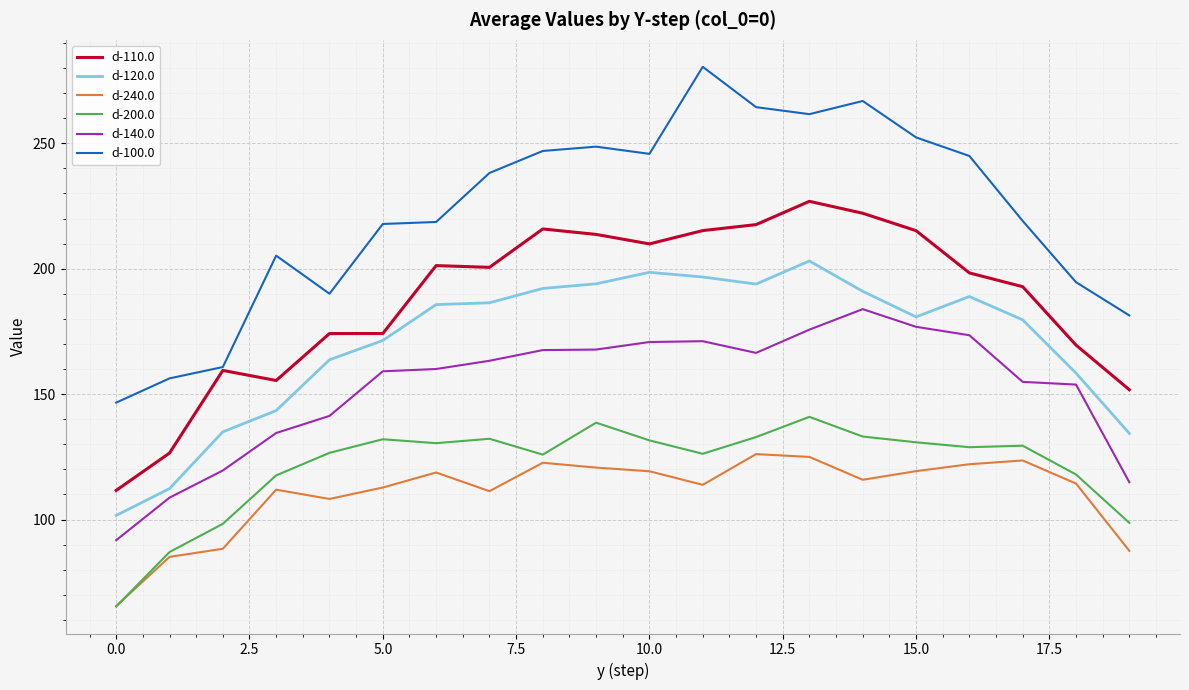

True or false: d-240.0 and d-100.0 intersect in this chart.

False